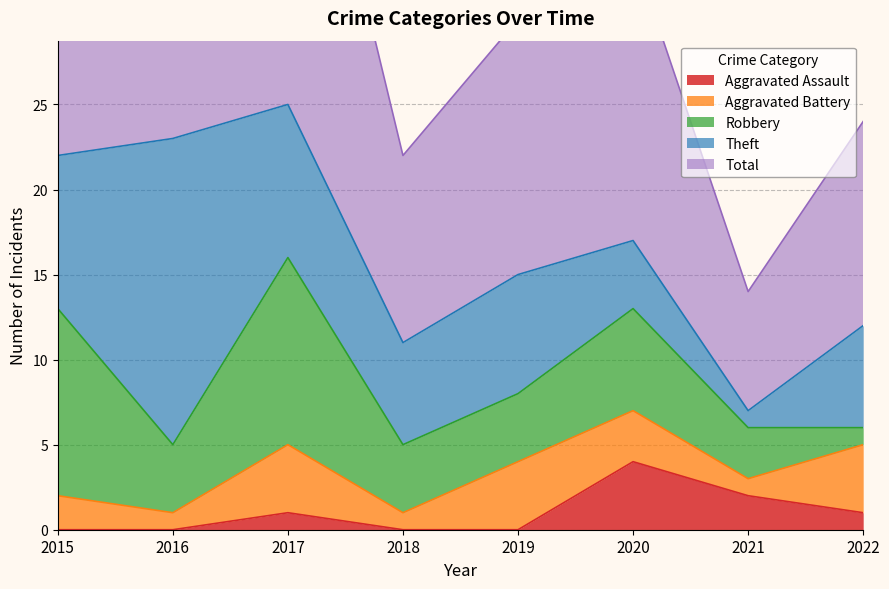

What is the total value across all series at 2020?

34